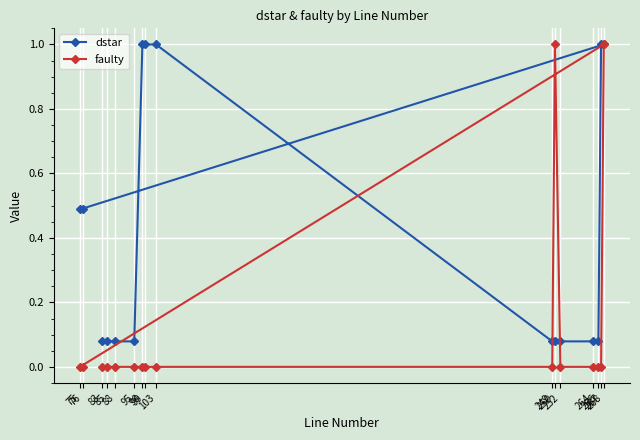

What is the total value across all series at 99?

1.0